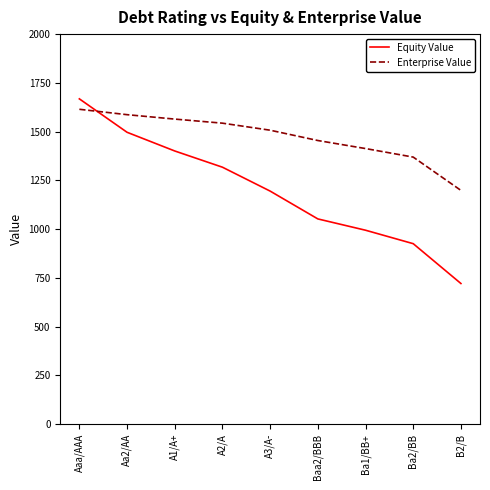

What is the sum of all Equity Value values?

10771.3